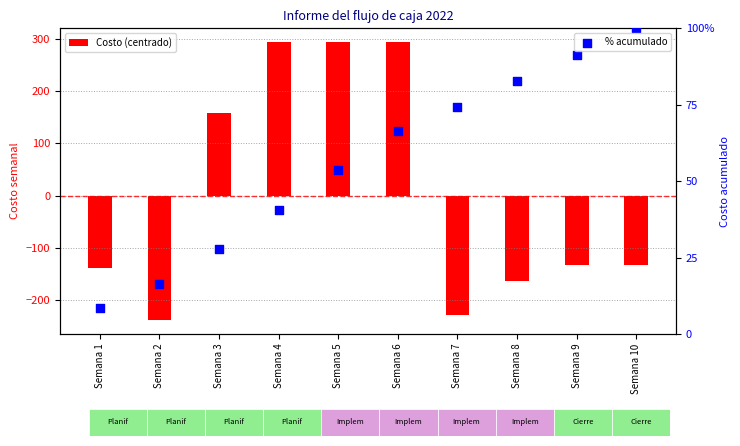

What is the total value across all series at Semana 9?

-42.4